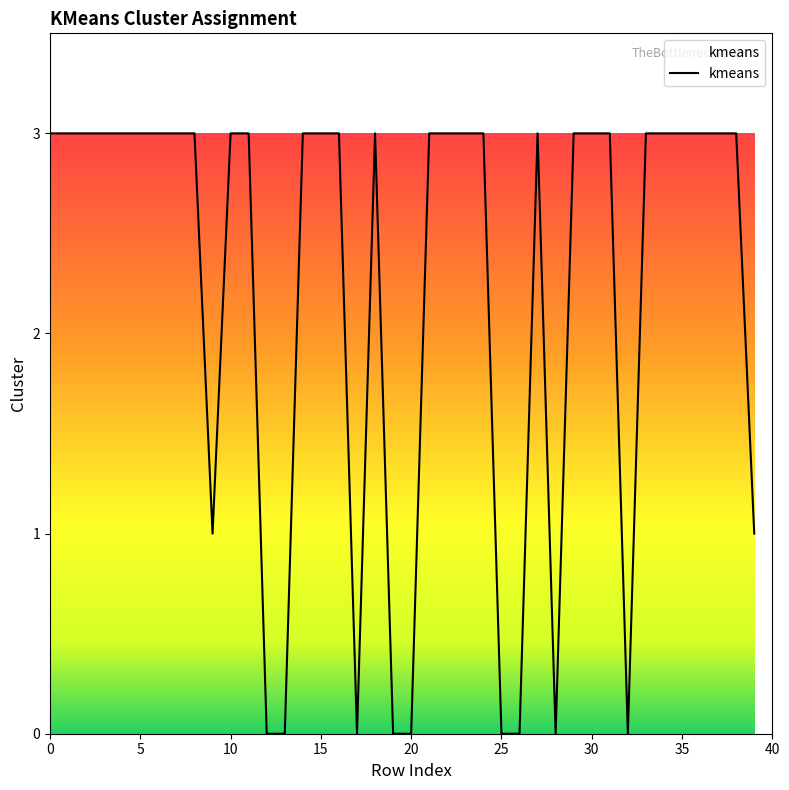

What is the difference between the second highest and minimum values?

3